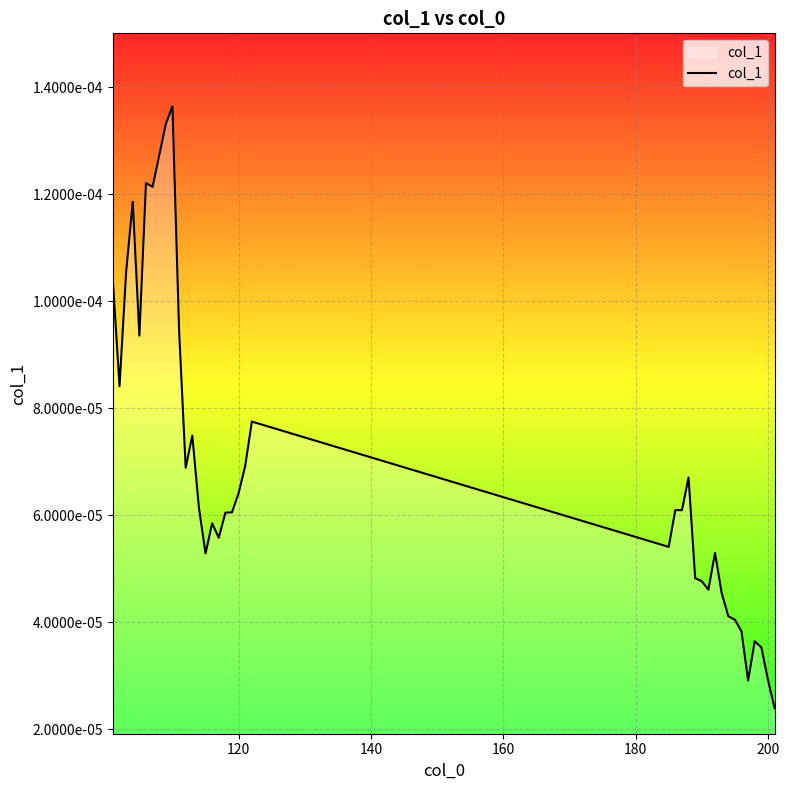

Is this an area chart (filled region under the line)?

Yes